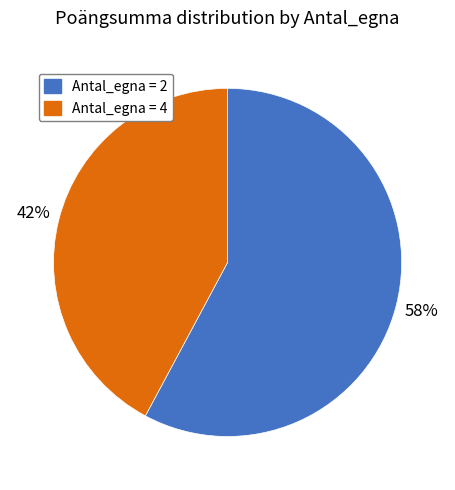

Which has a higher value, Antal_egna = 2 or Antal_egna = 4?

Antal_egna = 2